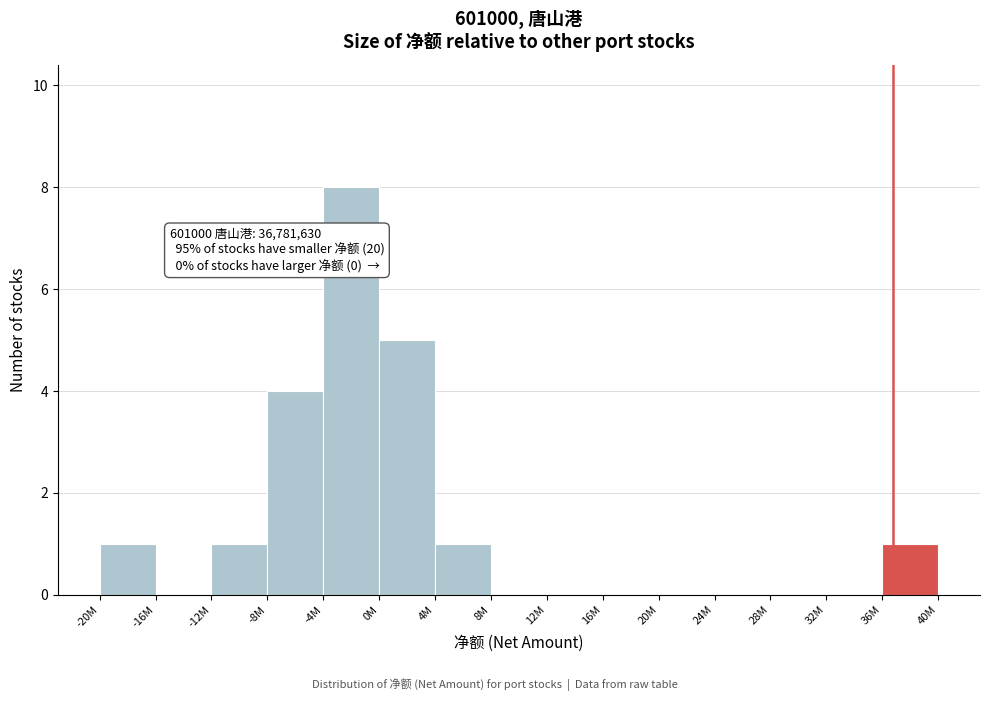

Reading left to right, what are all the values shown in this chart?

-20M=1	-16M=0	-12M=1	-8M=4	-4M=8	0M=5	4M=1	8M=0	12M=0	16M=0	20M=0	24M=0	28M=0	32M=0	36M=1